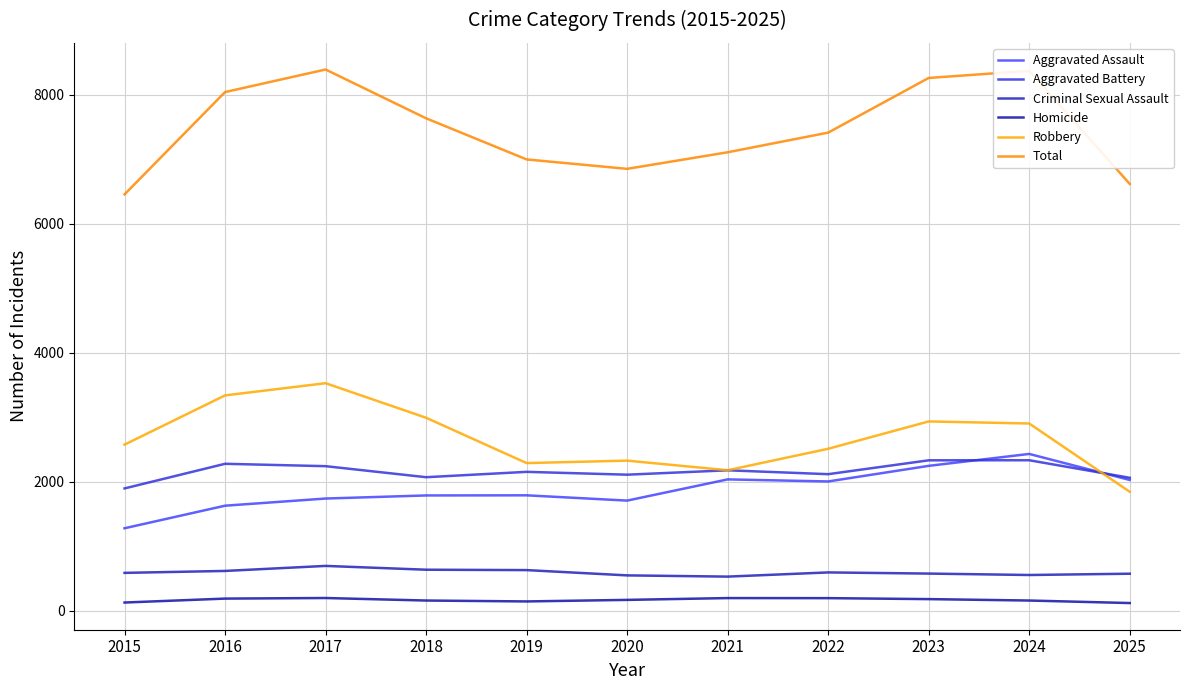

What is the difference between the Aggravated Battery values at 2018 and 2015?

174